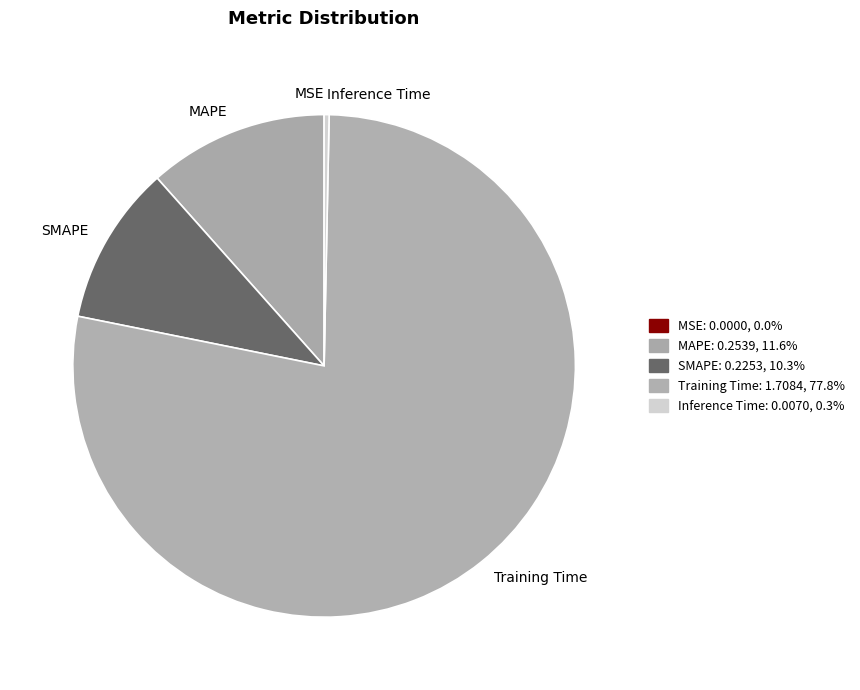

Which category has the biggest portion of the pie?

Training Time